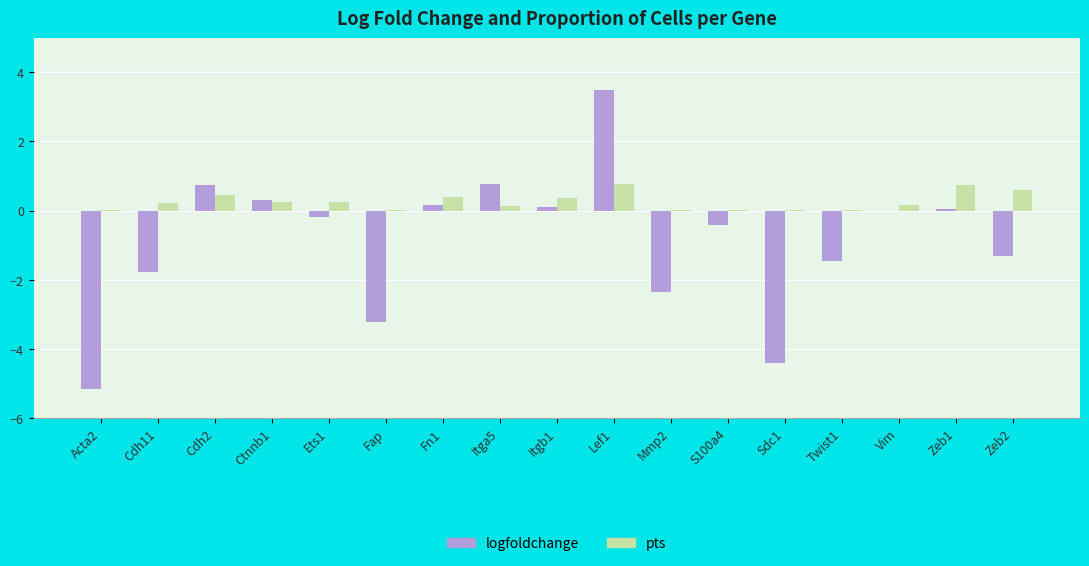

Between Cdh2 and Ets1, which series saw the biggest shift?

logfoldchange